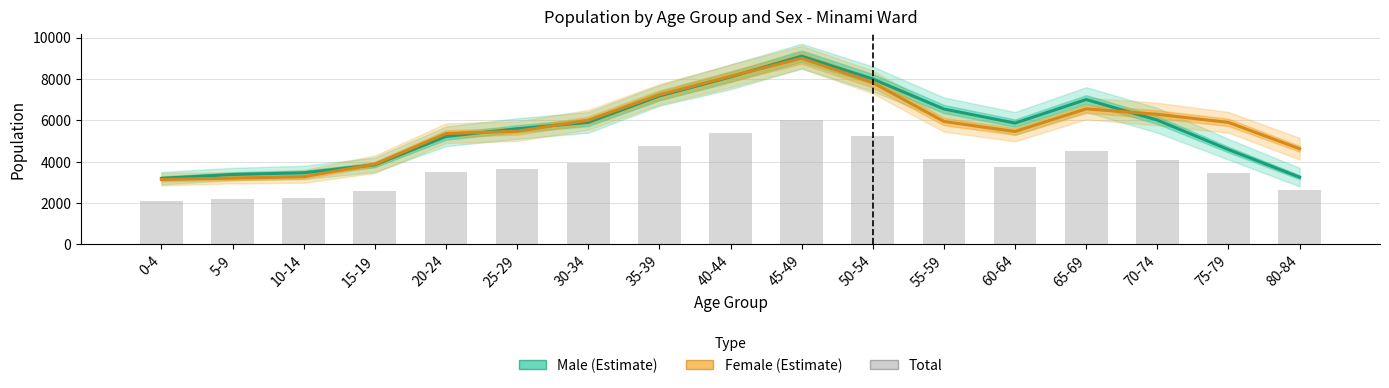

What is the label of the 9th bar from the right?

40-44